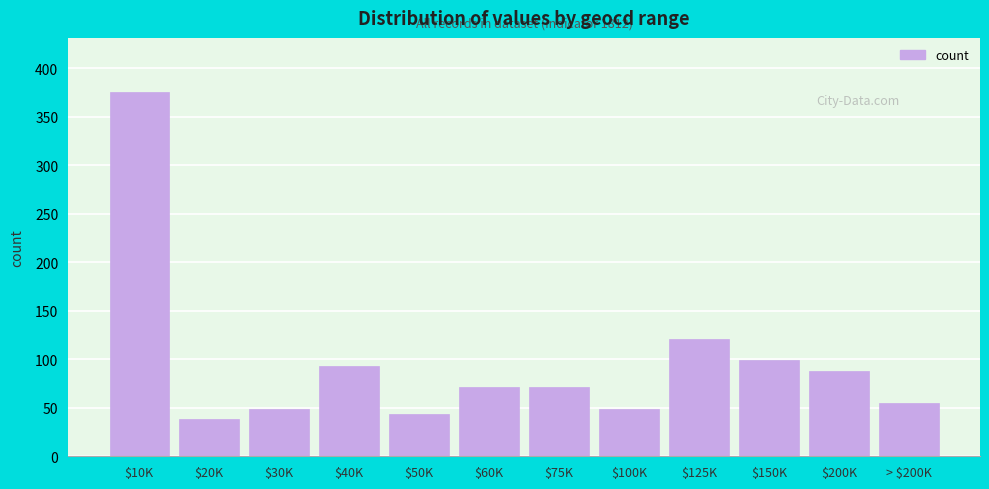

Reading left to right, transcribe all the data shown in this chart.

375	38	49	93	44	71	71	49	121	99	88	55